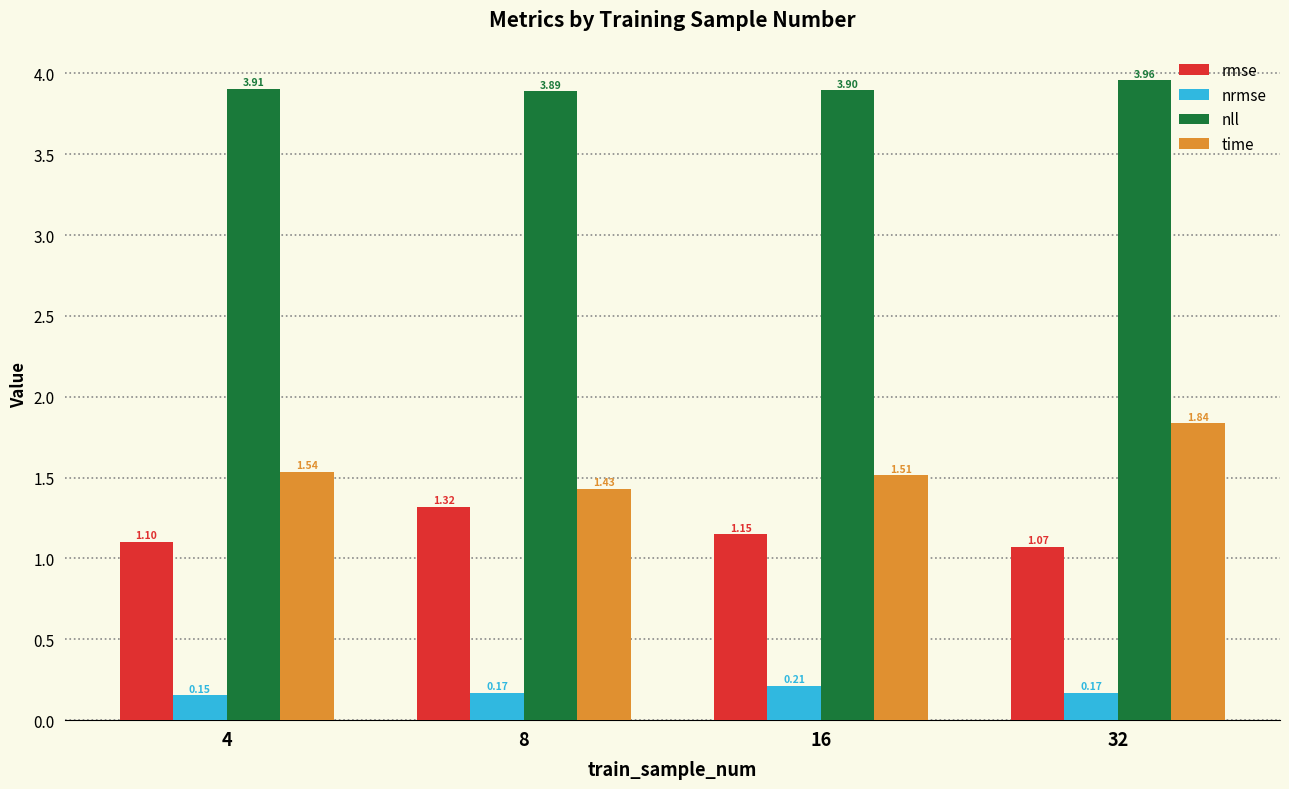

What is the sum of all nrmse values?

0.7